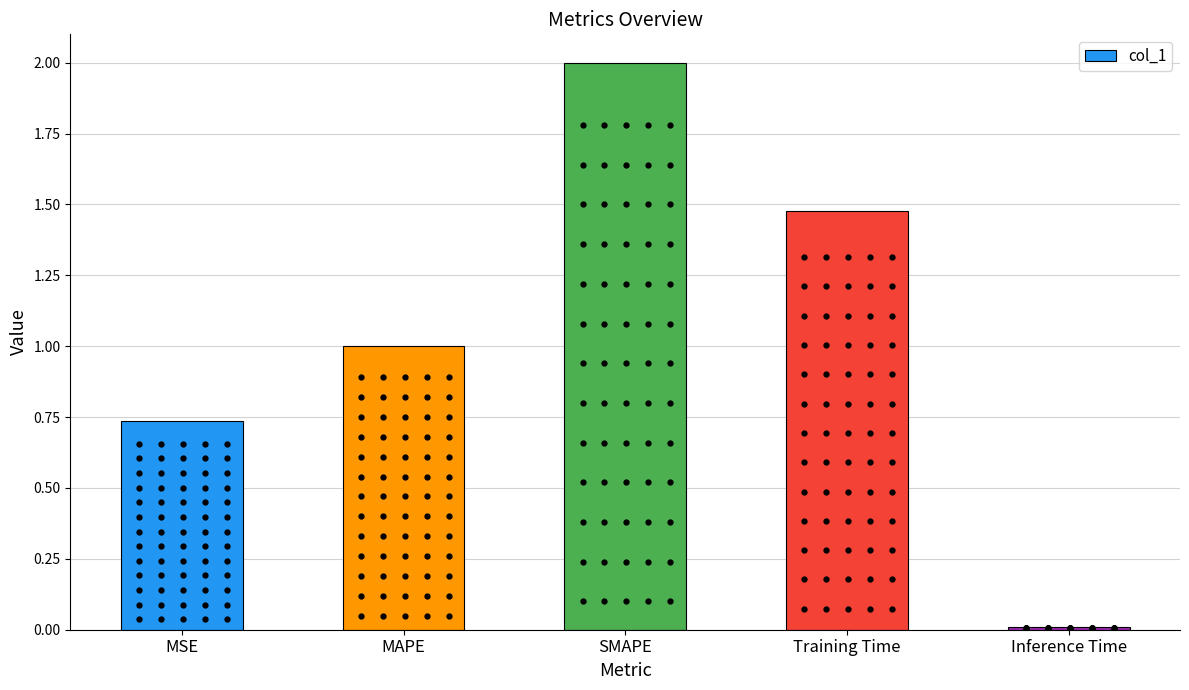

What is the greatest value displayed?

2.0